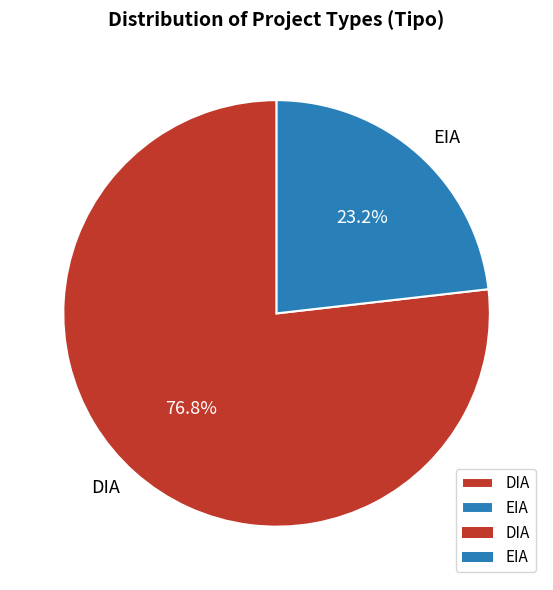

What is the ratio of the value at DIA to the value at EIA?

3.3